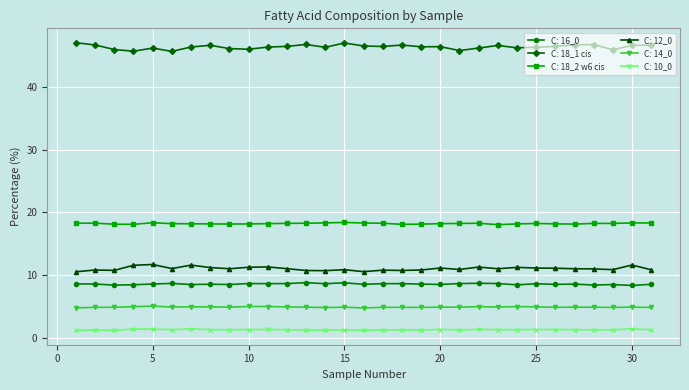

What is the value of the C: 18_2 w6 cis point at the 19th from the left?

18.1